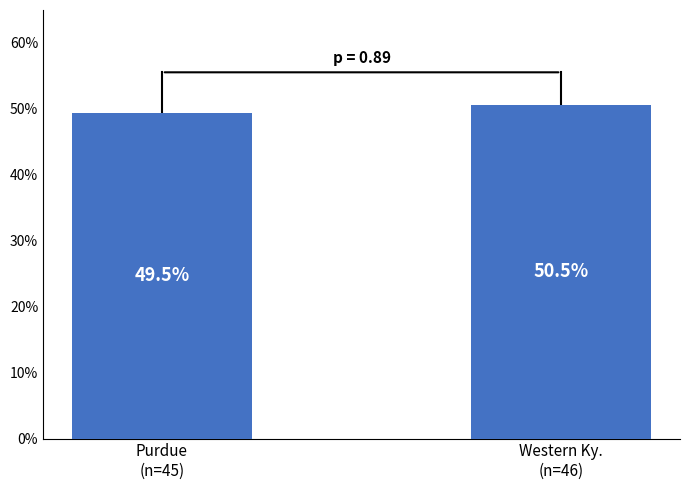

What is the approximate value at Western Ky.
(n=46)?

50.5